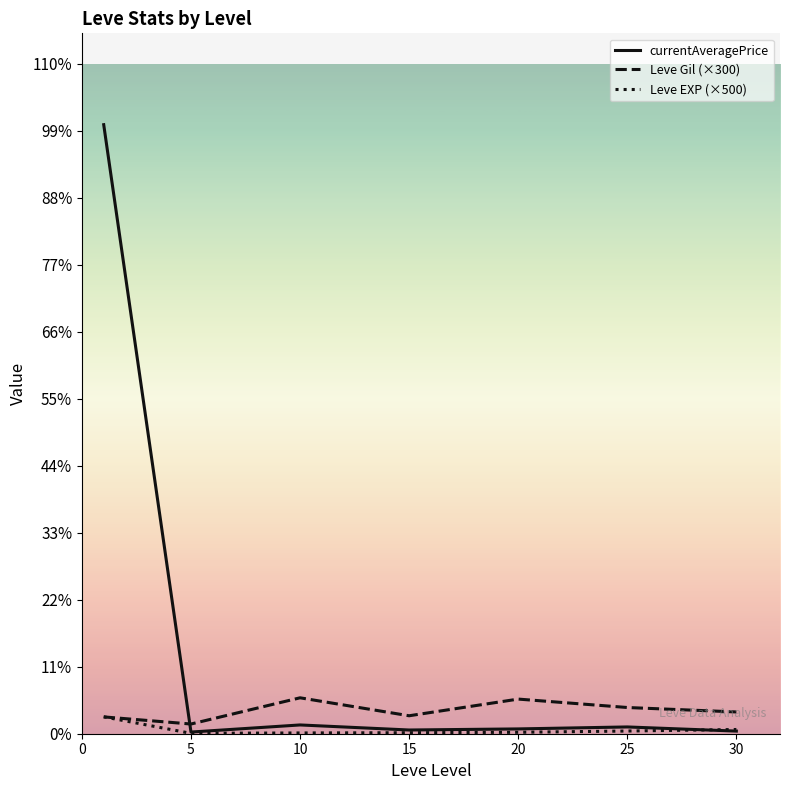

Reading right to left, what are all the values shown in this chart?

currentAveragePrice: 16381.8	42249.3	29991.2	23176.7	54719.9	10406.6	3798101.3
Leve Gil (×300): 135750.0	163500.0	216000.0	112000.0	224000.0	60500.0	104950.0
Leve EXP (×500): 26375.0	16833.3	9000.0	6333.3	4750.0	2416.7	105333.3